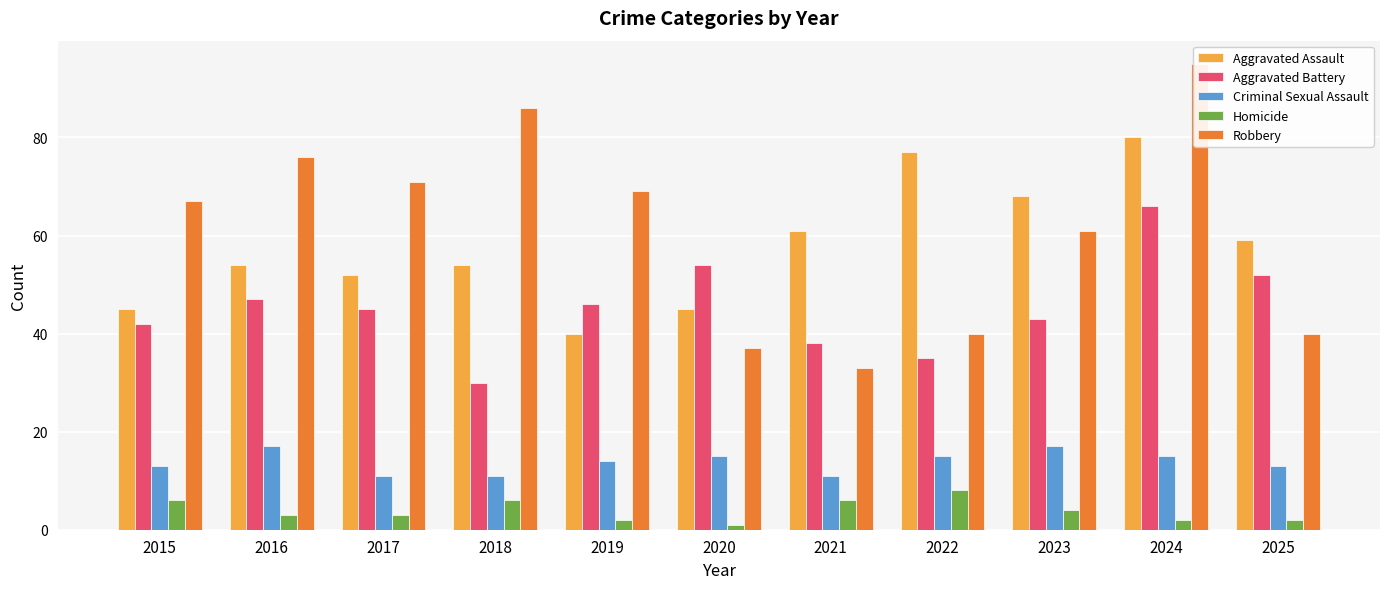

How many series are shown in this chart?

5